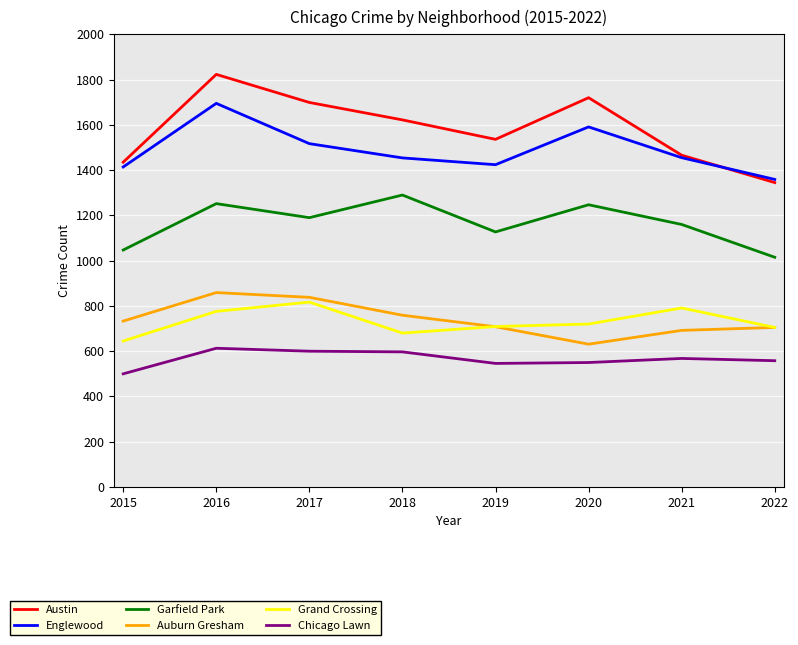

Rank the series at 2017 from lowest to highest value.

Chicago Lawn, Grand Crossing, Auburn Gresham, Garfield Park, Englewood, Austin